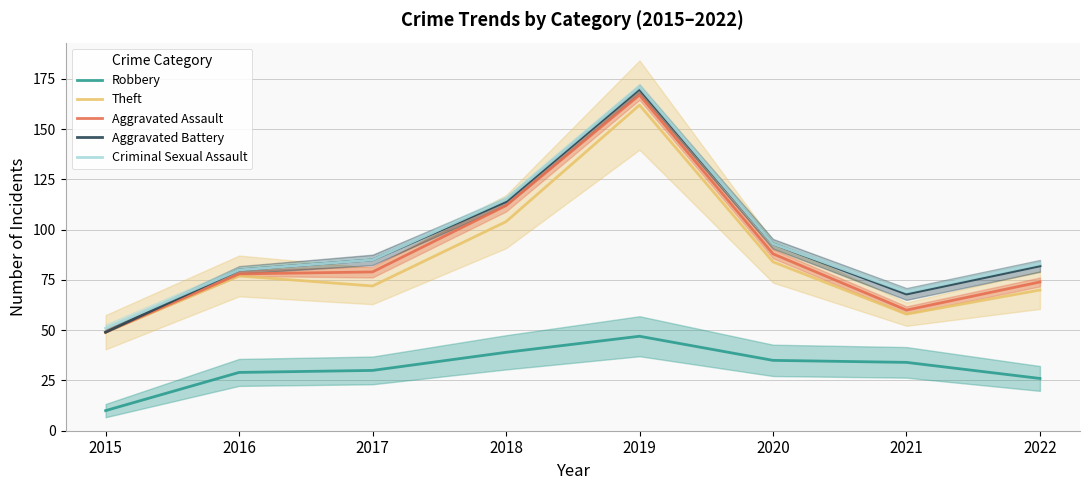

What is the average value of the Theft series?

84